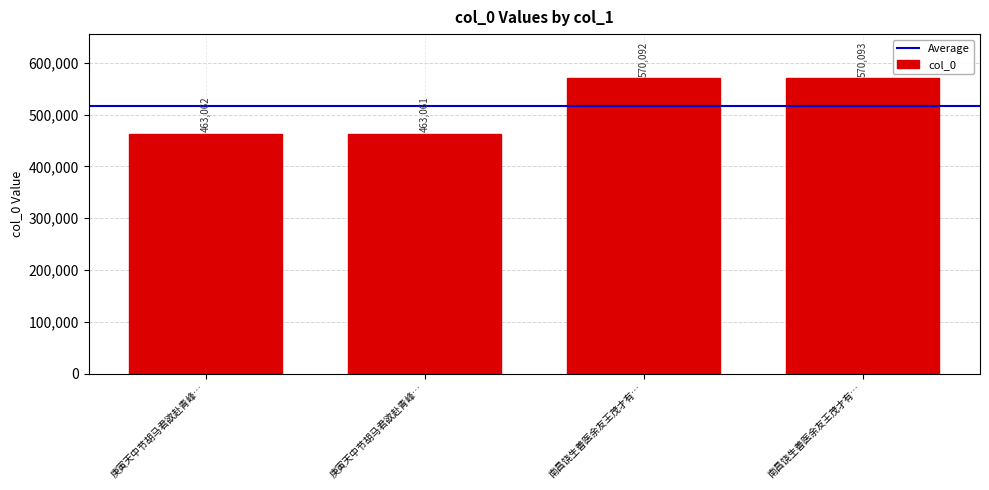

How many bars are there in total?

4